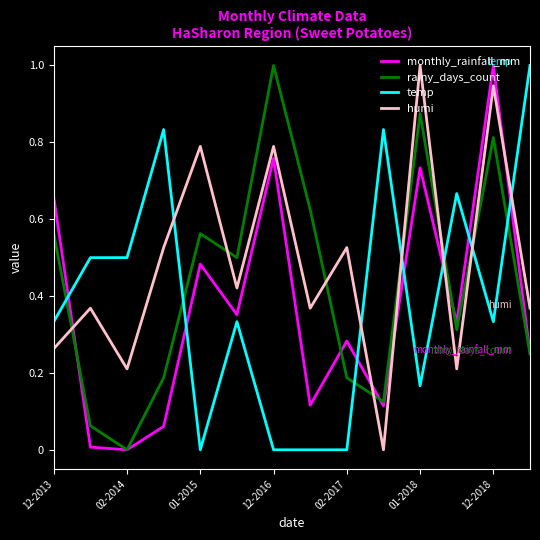

How many interior local valleys does the rainy_days_count series have?

4